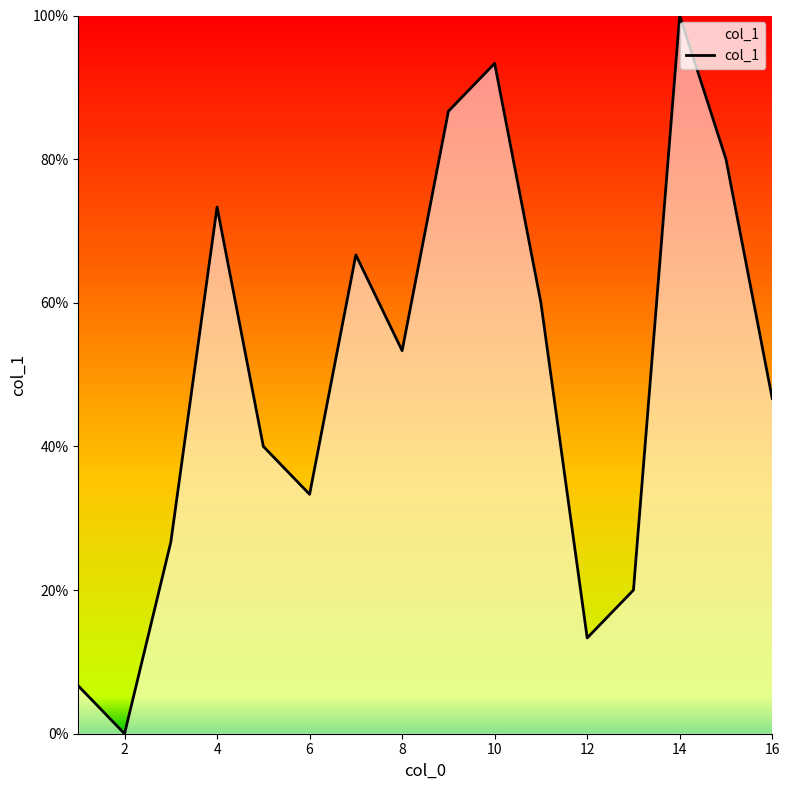

What is the difference between the maximum and minimum values?

100.0